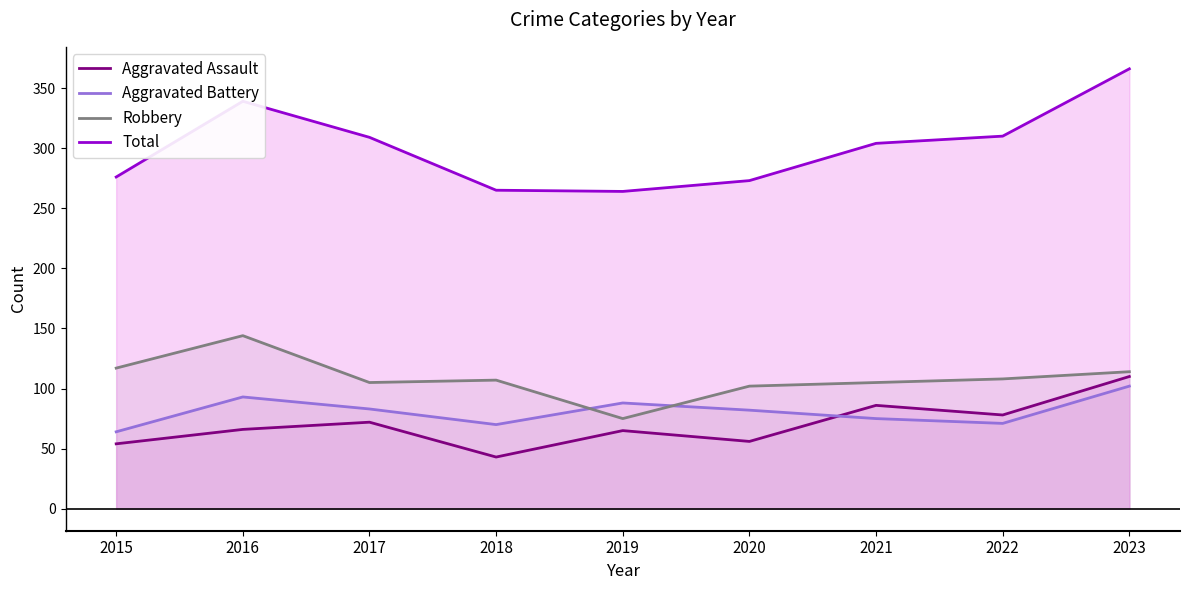

How many values in the Total series are below 304?

4